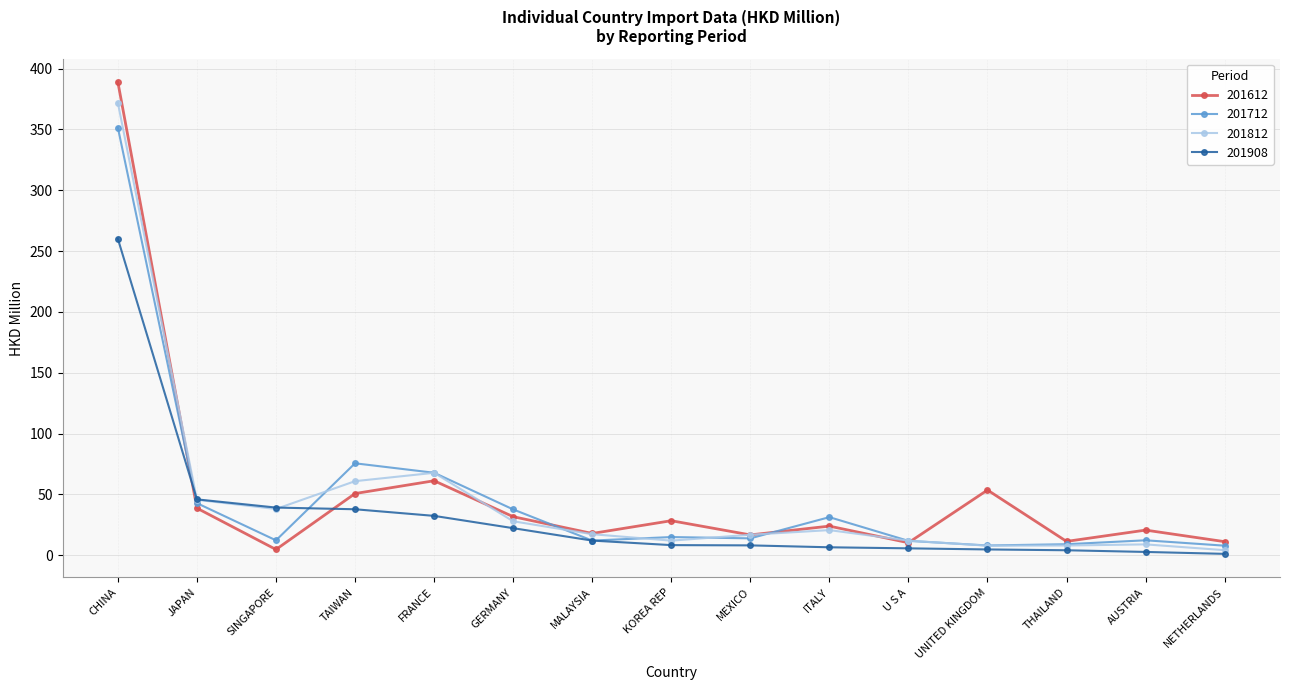

What is the maximum value shown in the chart?

388.9